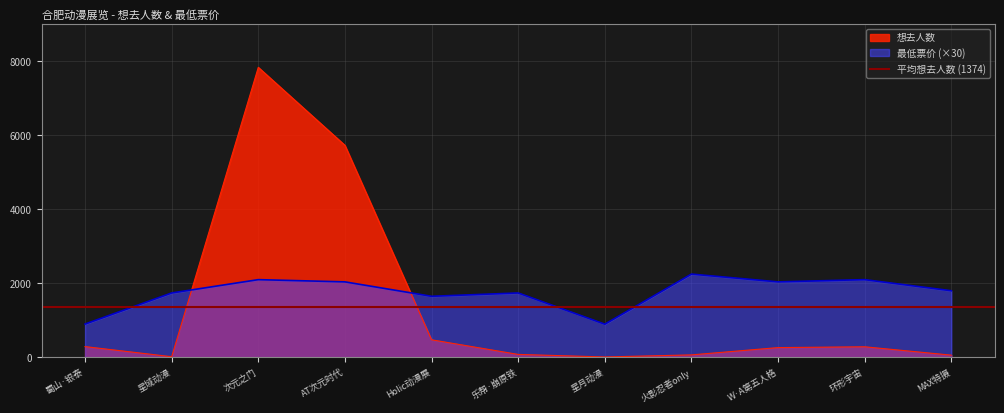

Is it true that 最低票价 (×30) equals 681 at 星域动漫?

False